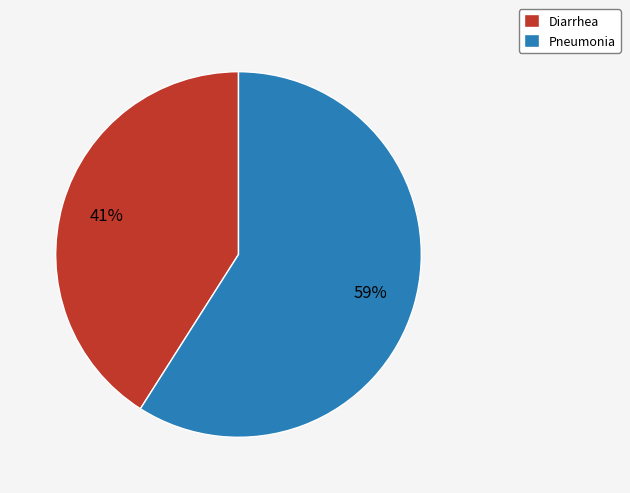

The Pneumonia slice represents 59% of the pie. True or false?

True